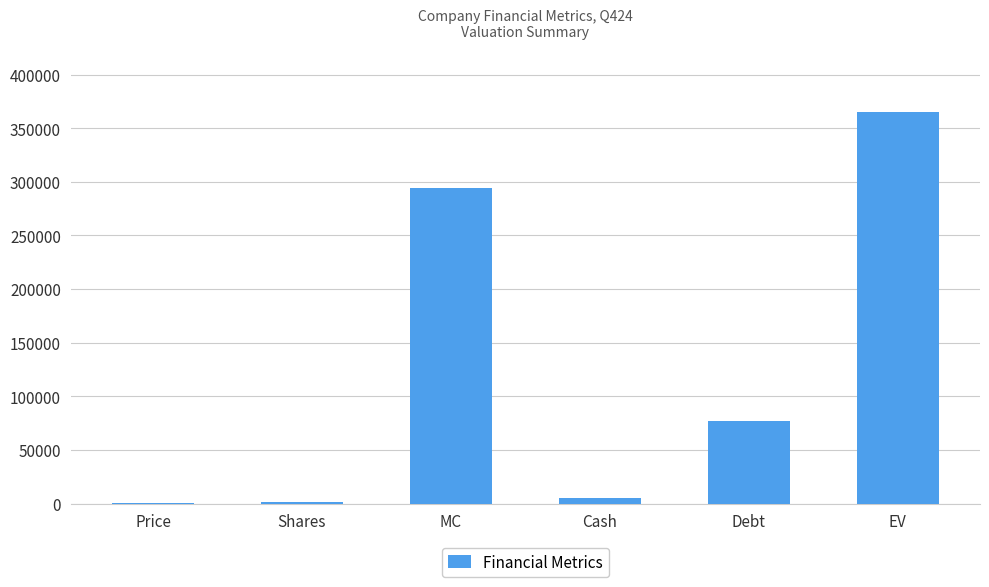

Approximately how many times larger is the value at MC compared to EV?

0.8